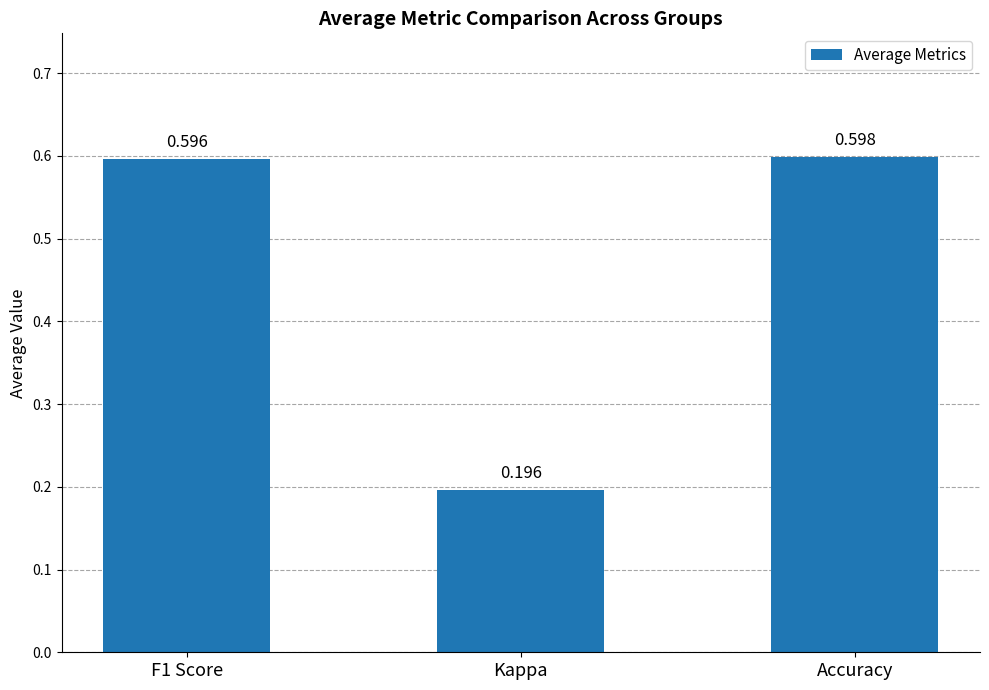

Which has a higher value, F1 Score or Accuracy?

Accuracy